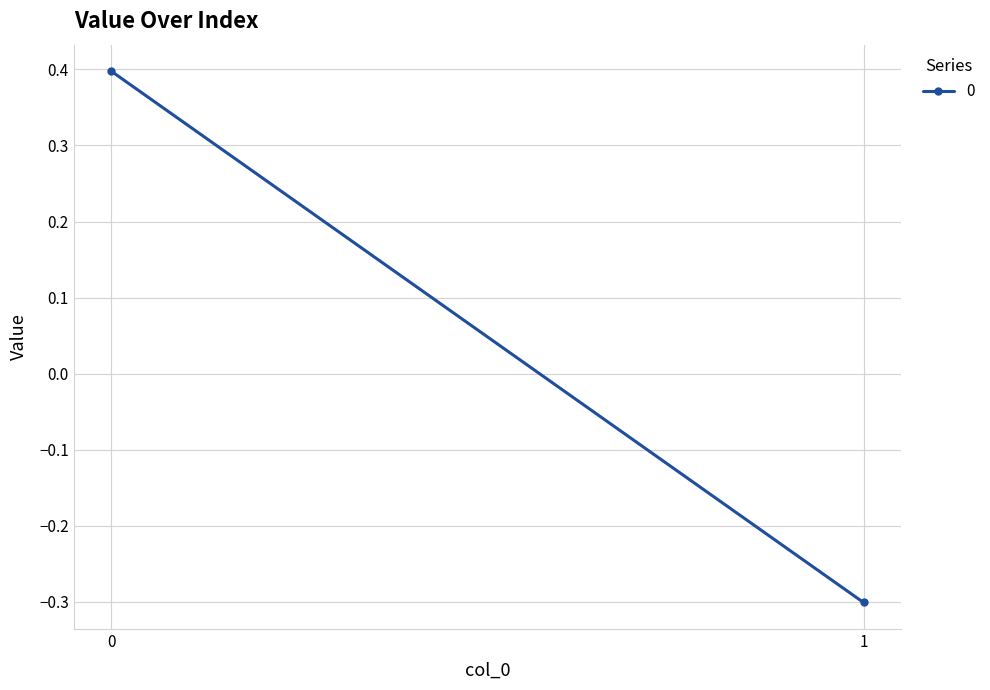

What is the sum of all values?

0.1